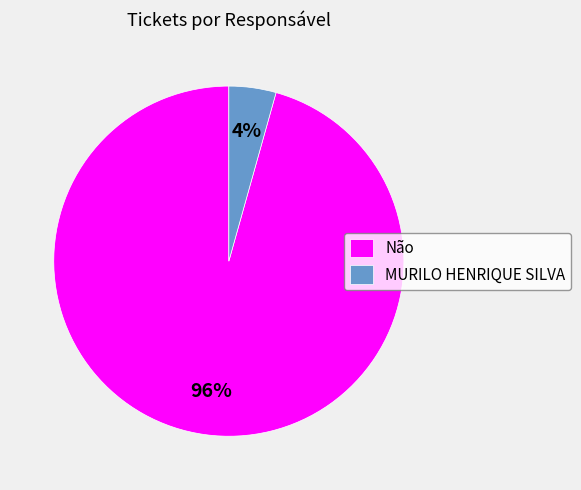

Combined, do MURILO HENRIQUE SILVA and Não account for over 50%?

Yes